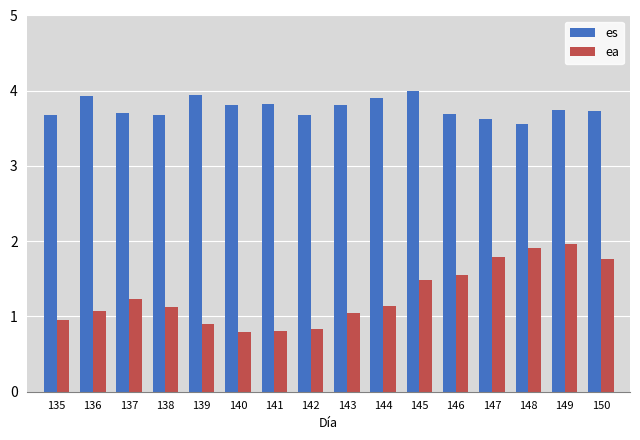

At which label does es reach its minimum?

148